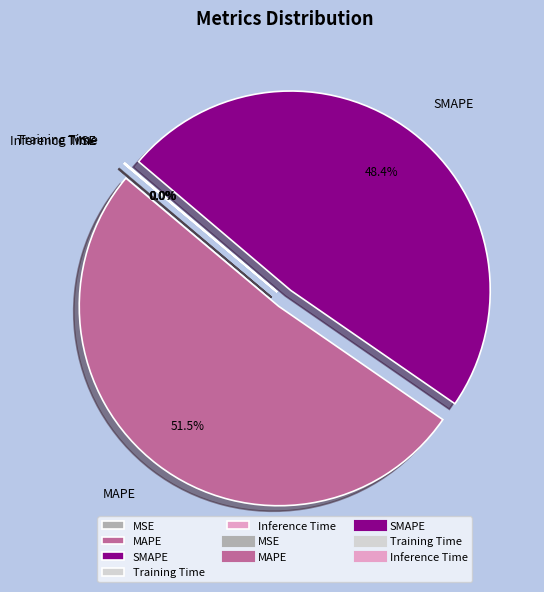

Does any single category account for the majority?

Yes